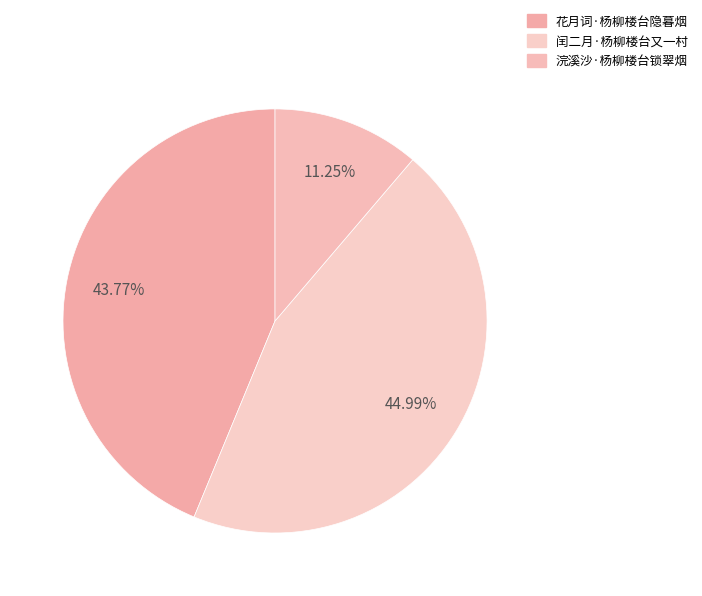

What percentage is the 花月词·杨柳楼台隐暮烟 slice, to the nearest percent?

44%